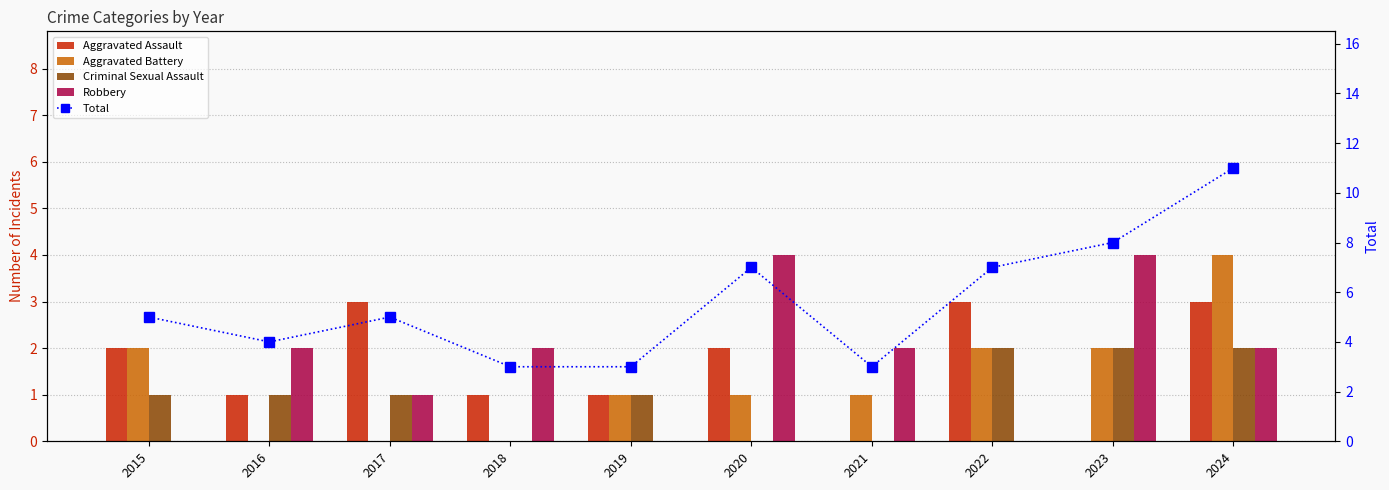

At how many categories does at least one series exceed 2?

10